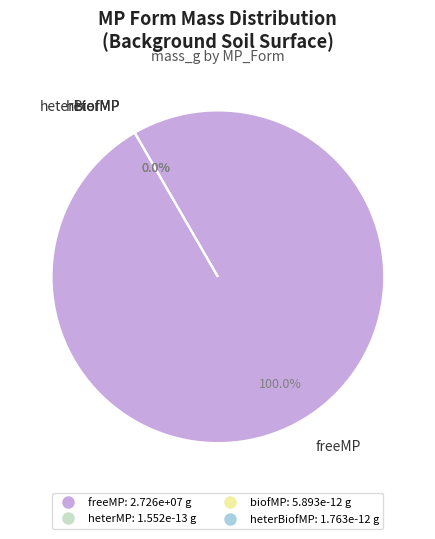

True or false: heterMP accounts for 0% of the total.

True